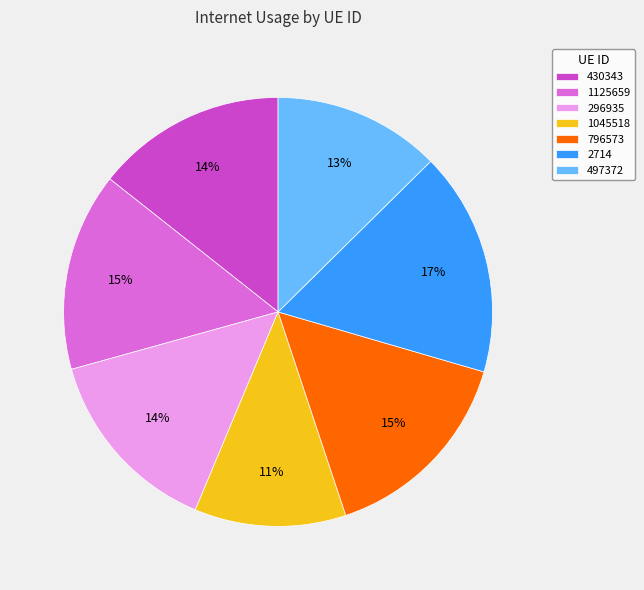

Combined, do 1045518 and 296935 account for over 50%?

No